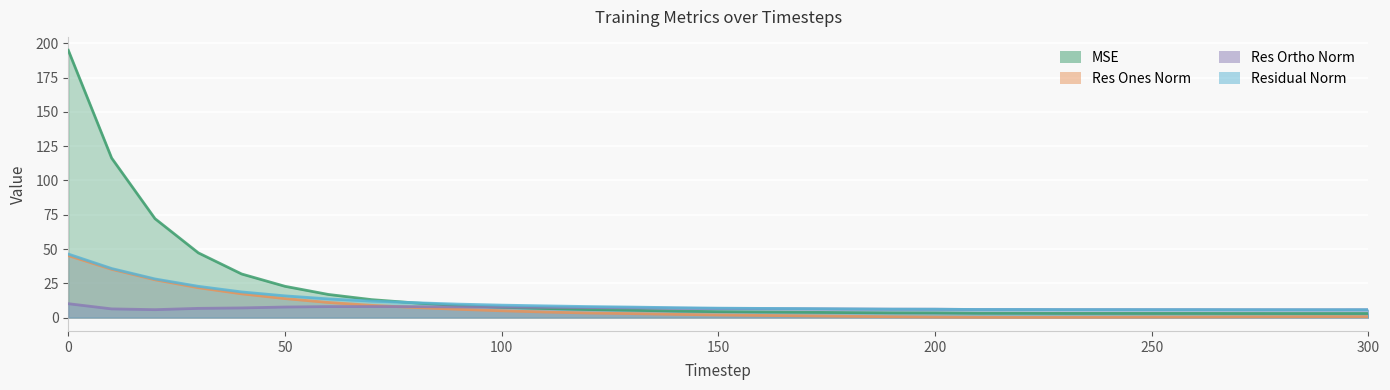

What are all the series names shown in the legend?

mse, res_ones_norm, res_ortho_norm, residual_norm